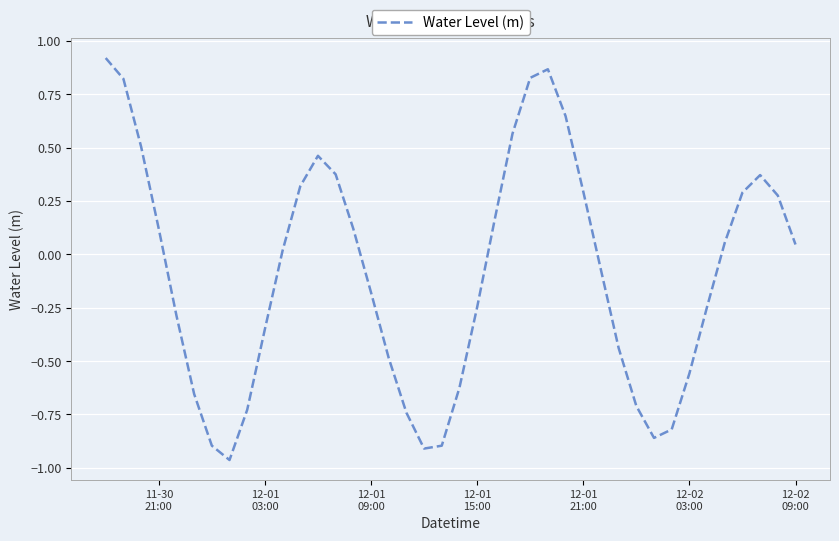

Does the chart have visible grid lines?

Yes